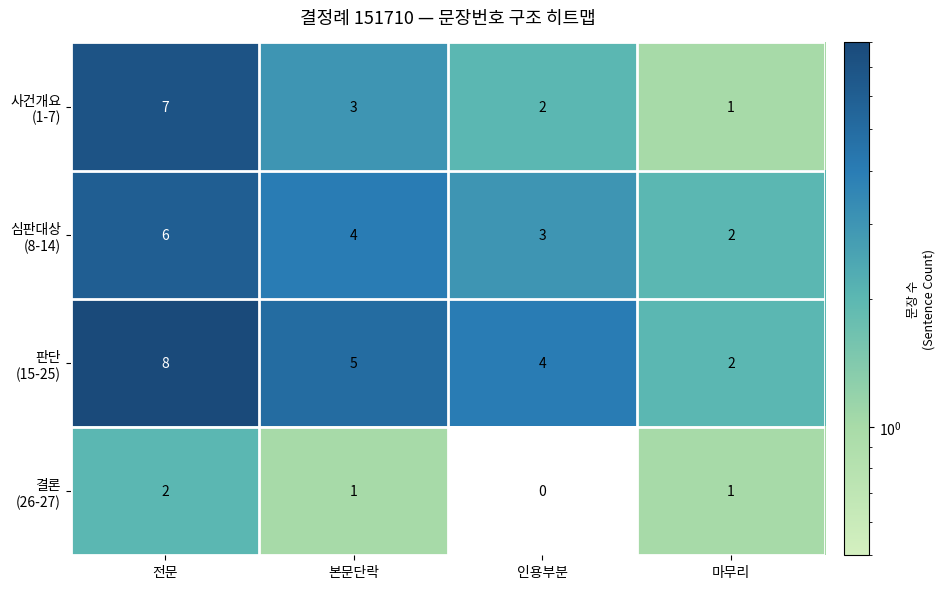

What is the maximum value shown in the chart?

8